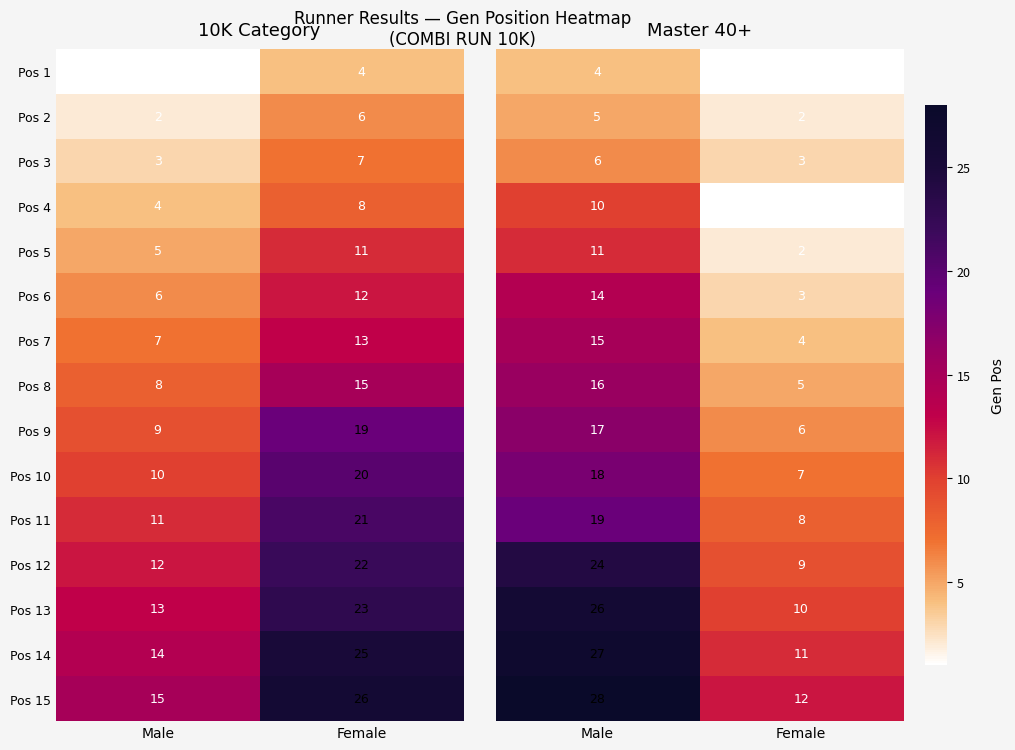

Is the value of Pos 7 at Female greater than the value of Pos 4 at Female?

Yes